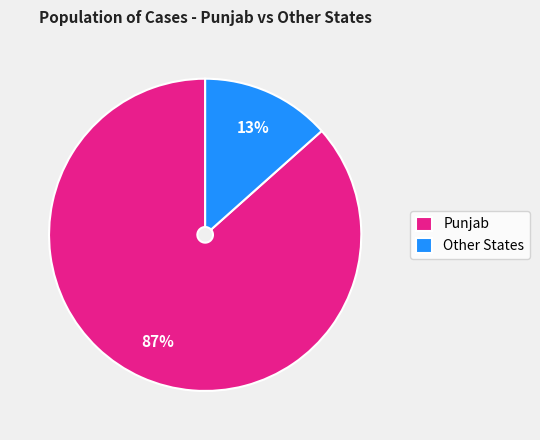

To the nearest percent, what is the average slice percentage?

50%